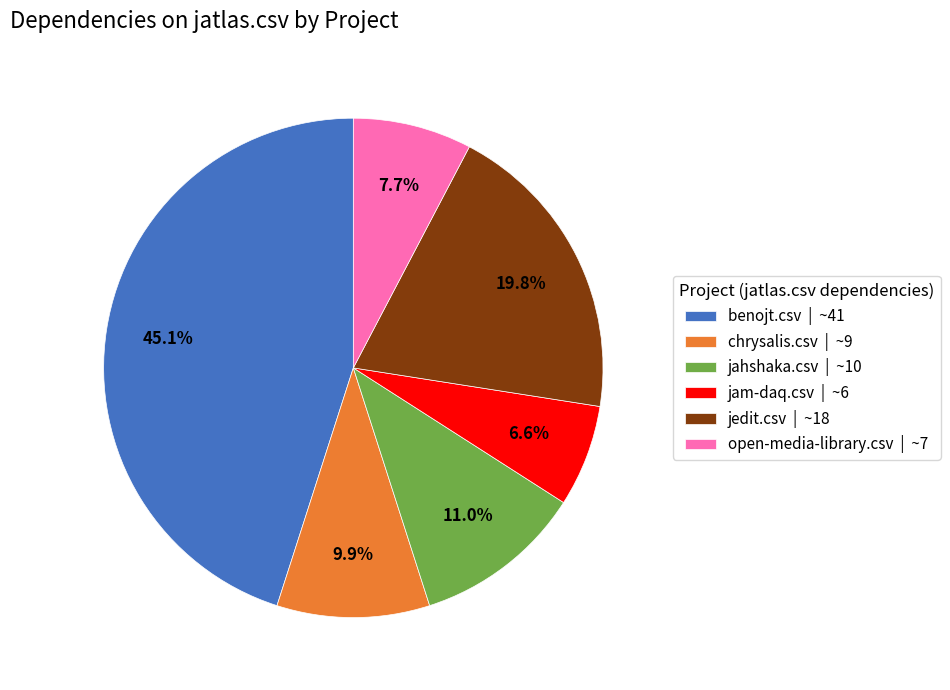

Rank the categories by value from lowest to highest.

jam-daq.csv | ~6, open-media-library.csv | ~7, chrysalis.csv | ~9, jahshaka.csv | ~10, jedit.csv | ~18, benojt.csv | ~41